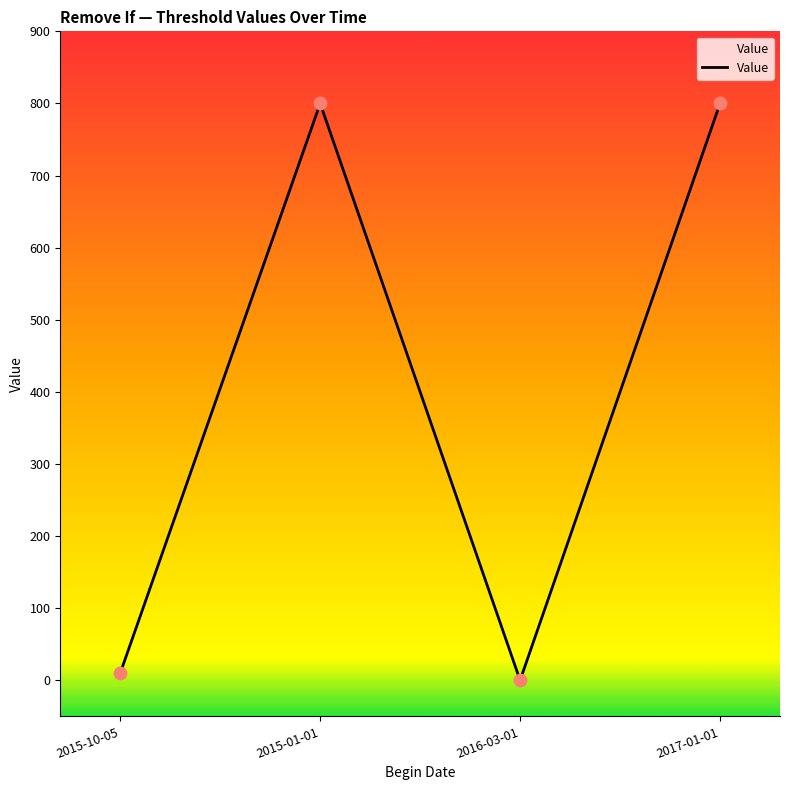

Which has a higher value, 2015-01-01 or 2015-10-05?

2015-01-01